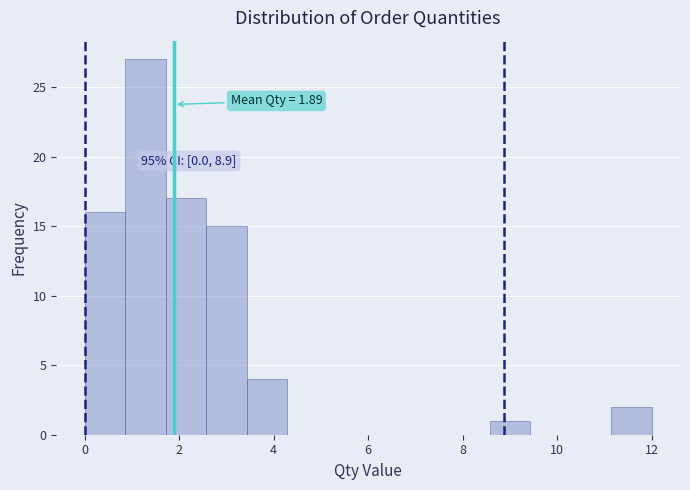

Over which range of the x-axis is the bar tallest?

0.8 to 1.8